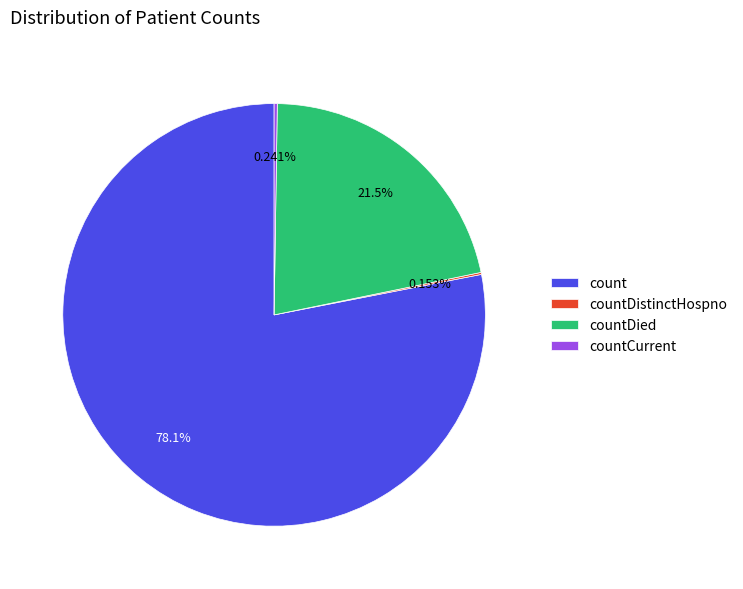

Combined, do count and countDied account for over 50%?

Yes